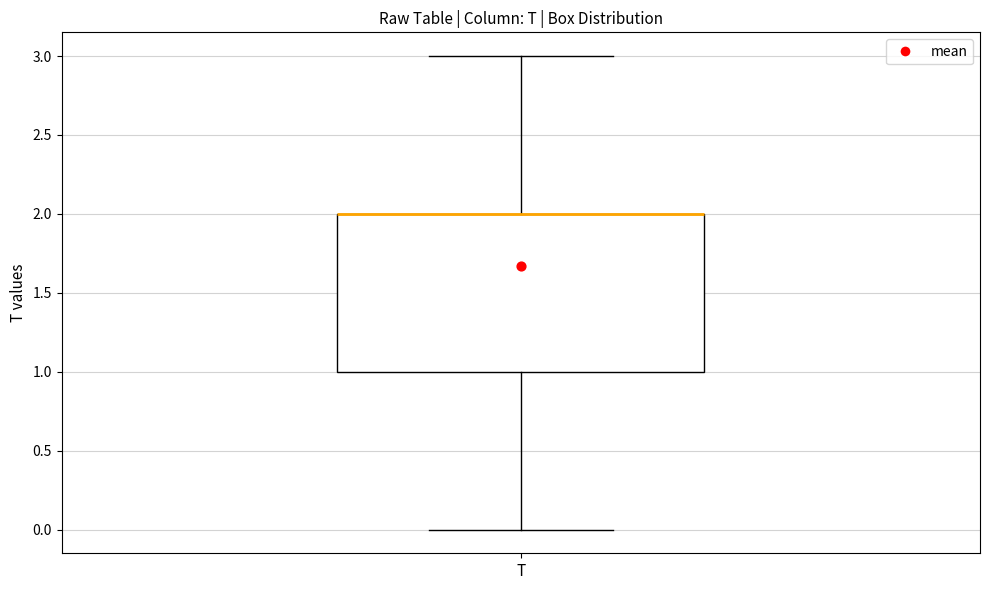

Transcribe this box plot: give where the median line is, the range the box spans, and where the two whiskers end, as read against the y-axis. The values are not printed on the chart, so give them approximately, as read against the axis.

median 2 (drawn on the box's upper edge), box 1 to 2, whiskers 0 to 3